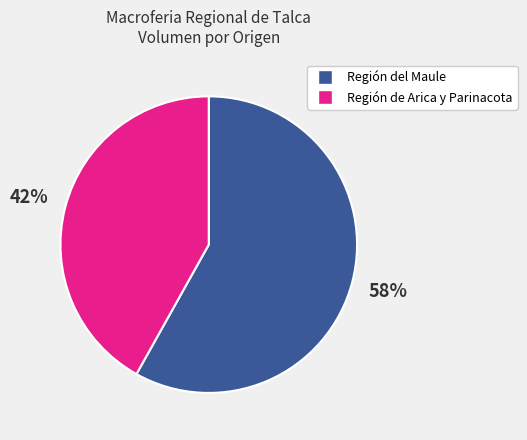

To the nearest percent, what is the difference between the largest and smallest slice percentages?

16%